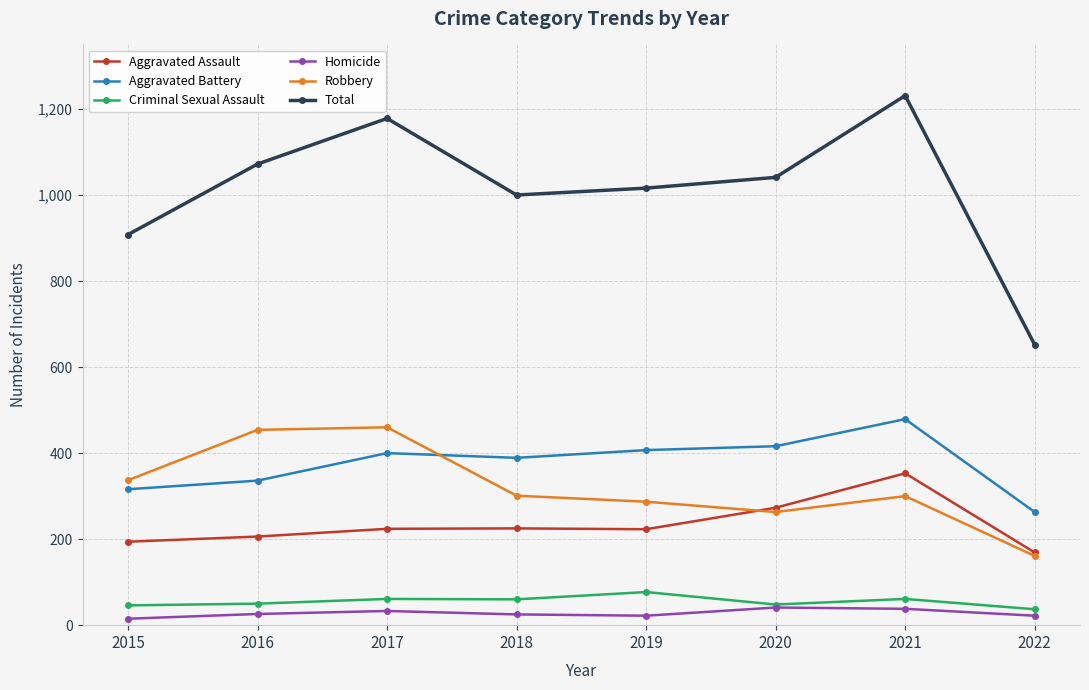

What is the difference between the maximum and minimum values in the Total series?

579